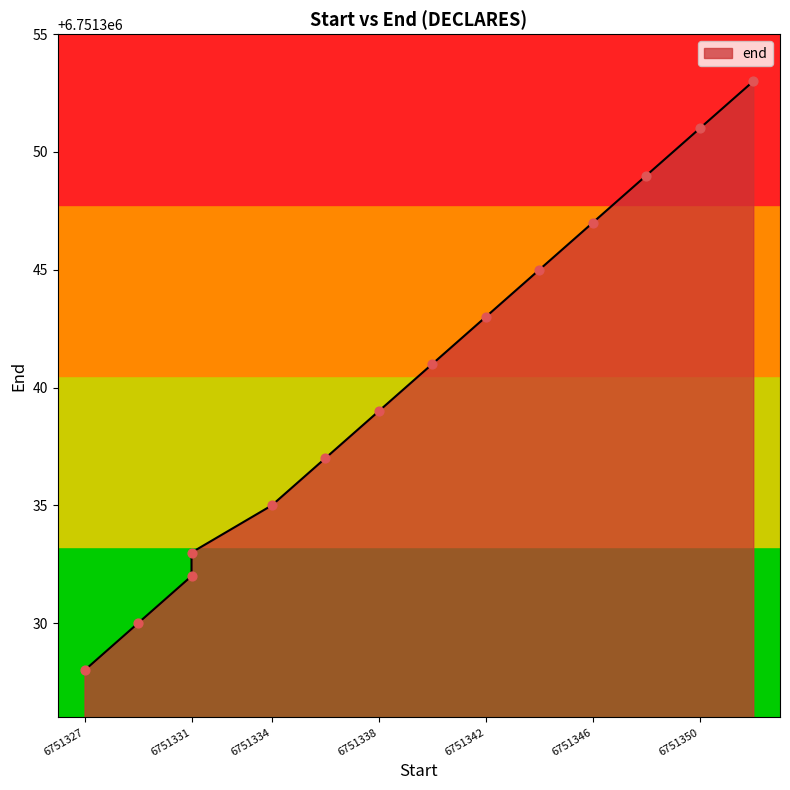

Between 6751336 and 6751346, which is larger?

6751346